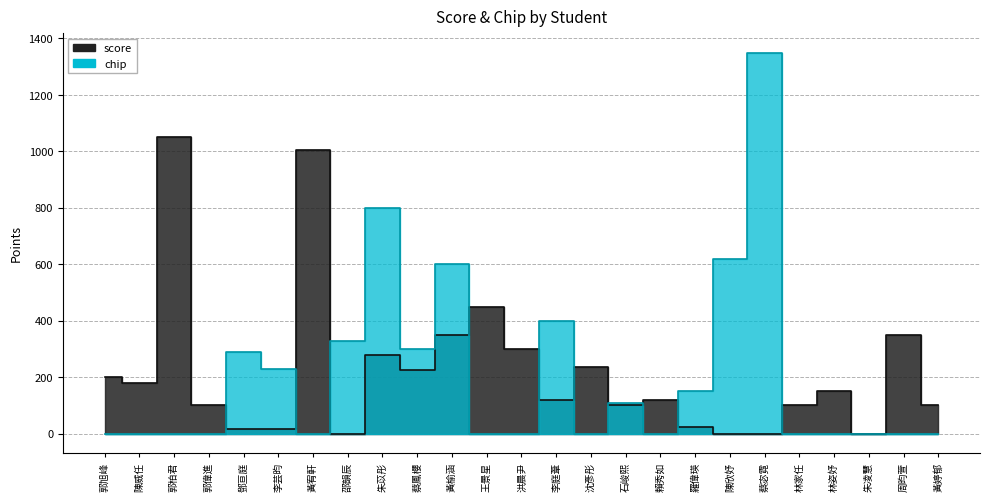

Where is the first local minimum for score?

陳威任